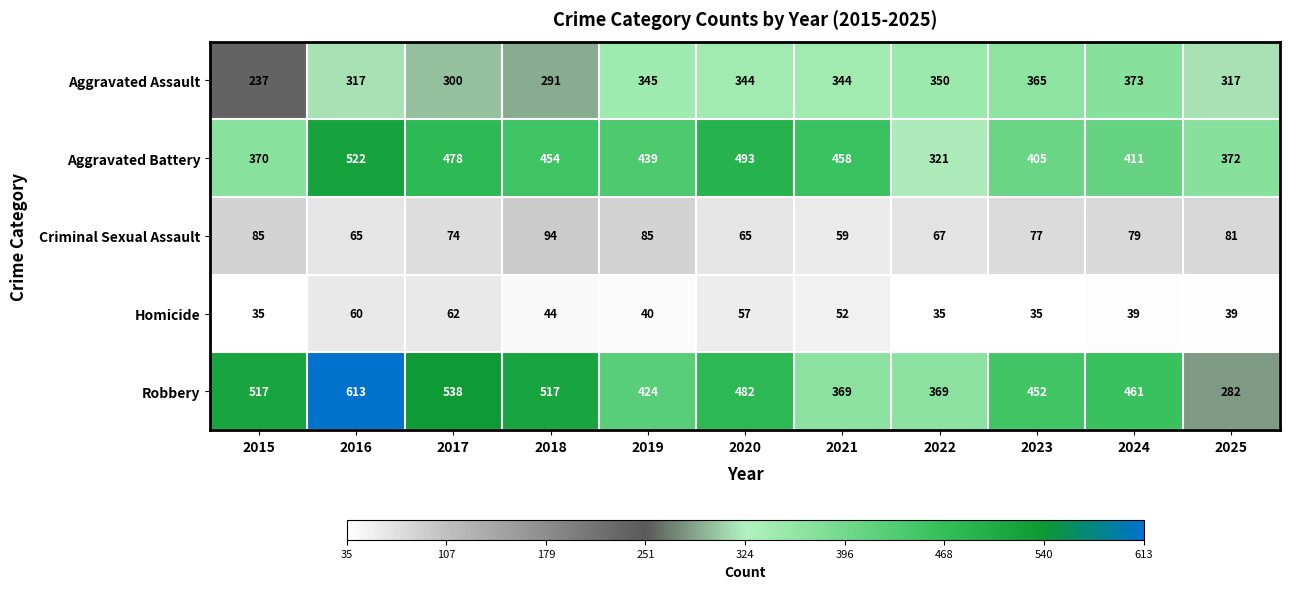

What is the lowest value of the Aggravated Assault series?

237